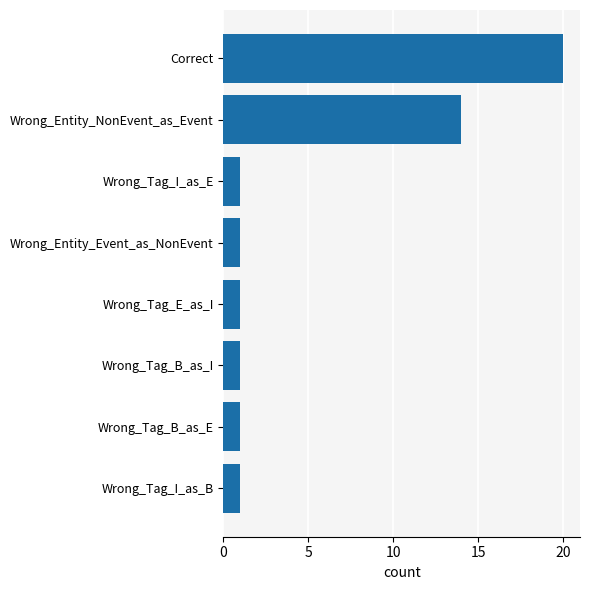

Reading top to bottom, transcribe all the data shown in this chart.

20	14	1	1	1	1	1	1